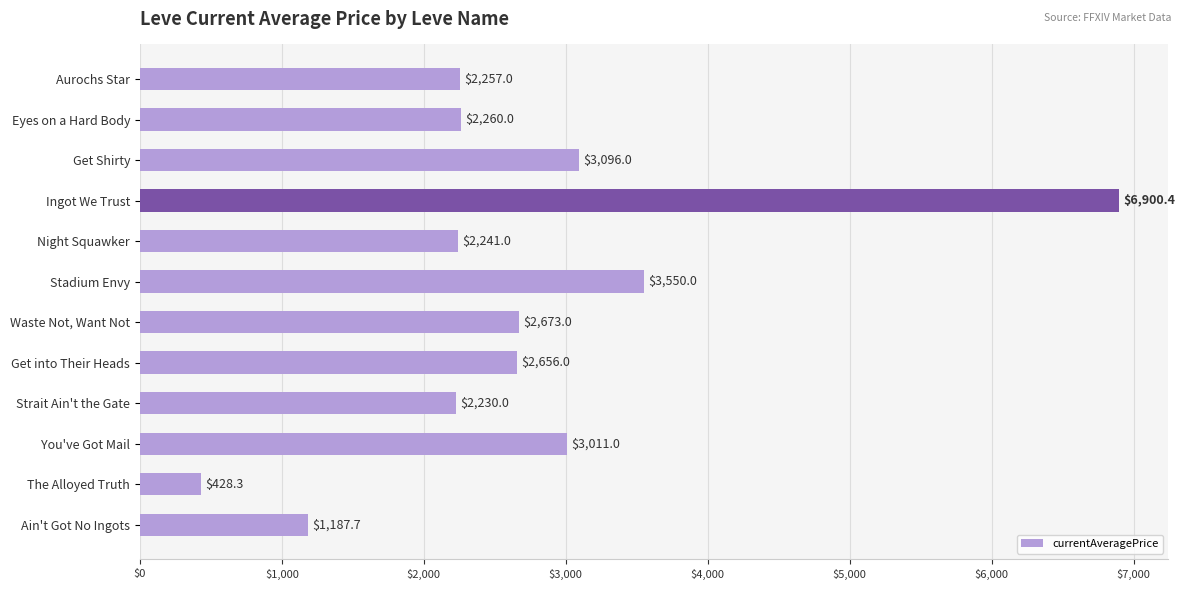

Count the number of data series in this chart.

1